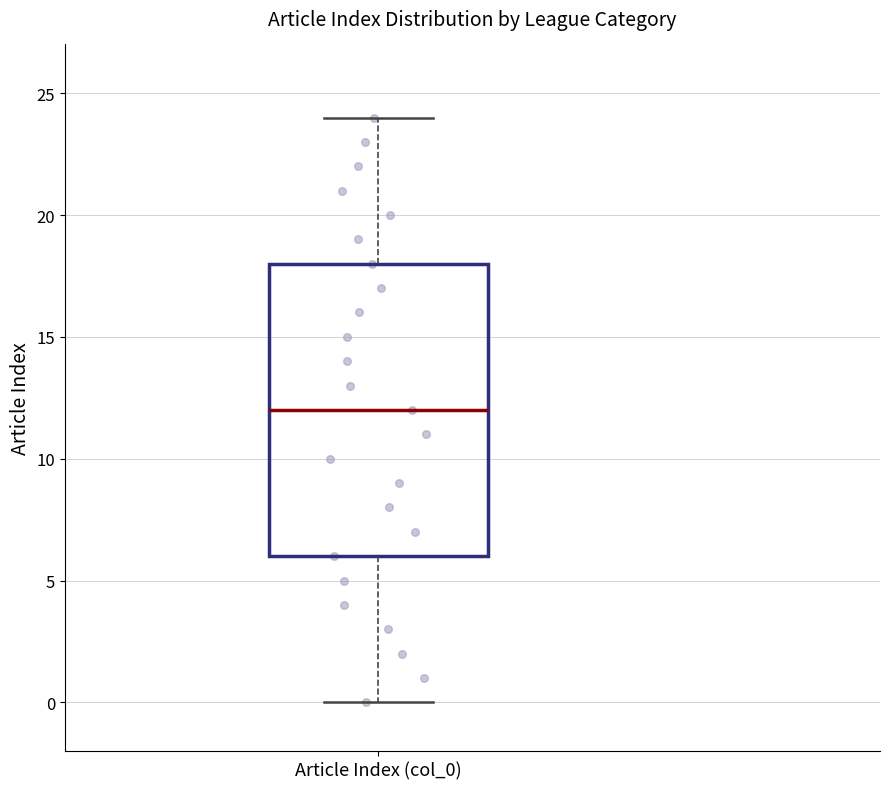

Where does the upper whisker of the box for Article Index (col_0) end on the y-axis? The values are not printed on the chart, so give them approximately, as read against the axis.

24